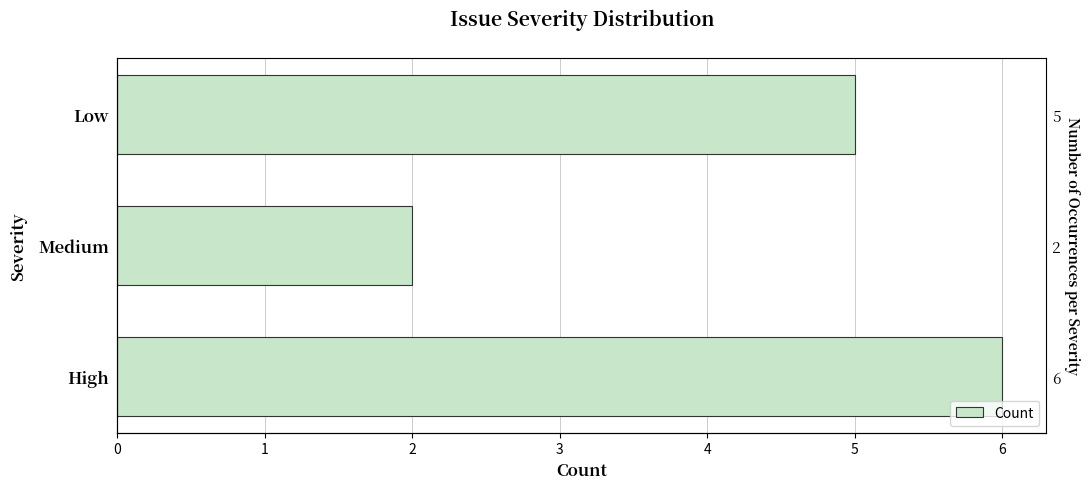

How many values exceed 5?

1